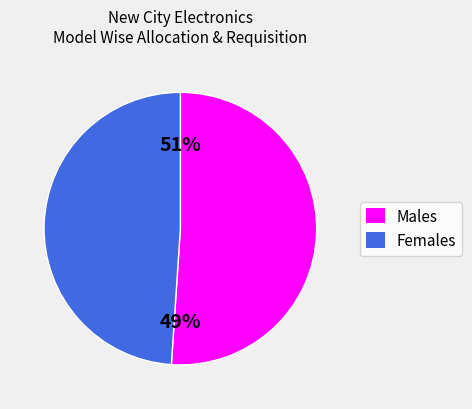

Is it true that B13i is 25% of the pie?

False